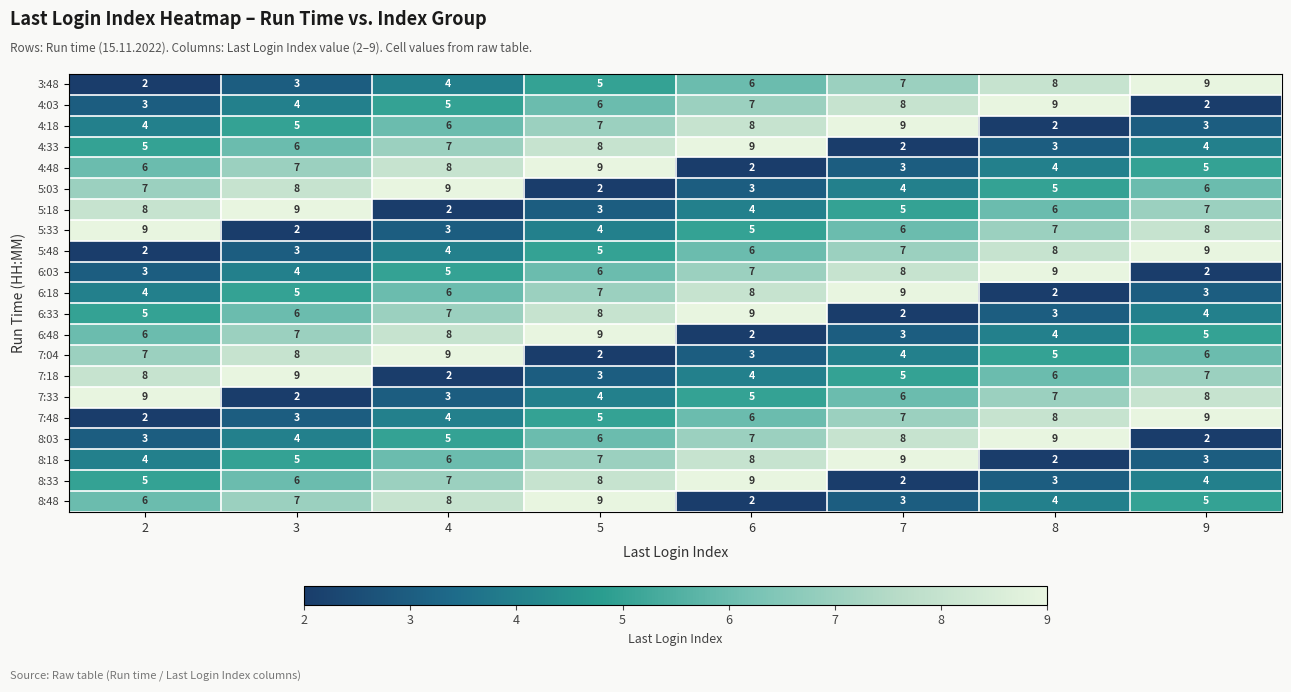

What is the spread (max minus min) of values at 2?

7